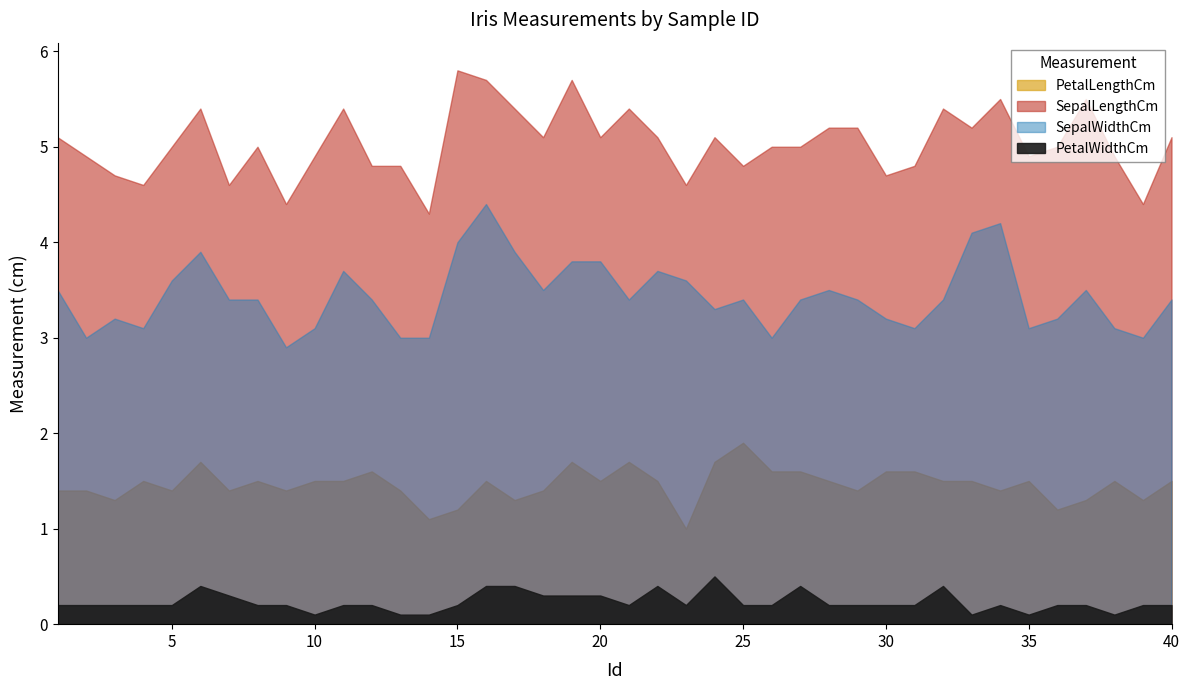

What is the sum of all PetalLengthCm values?

58.5